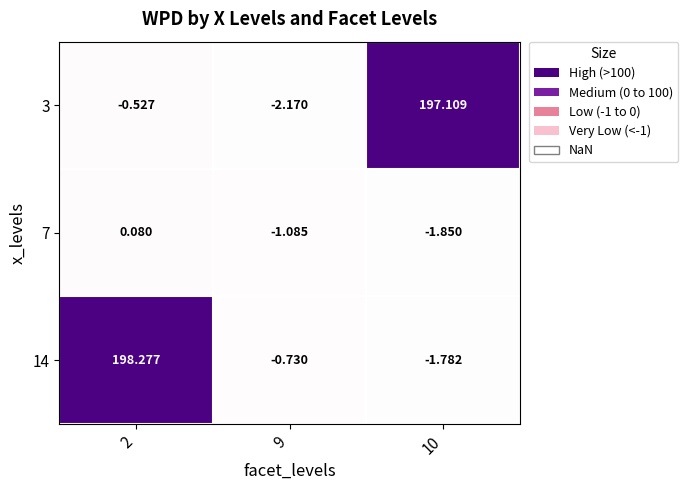

How many positive values does the 7 series have?

1